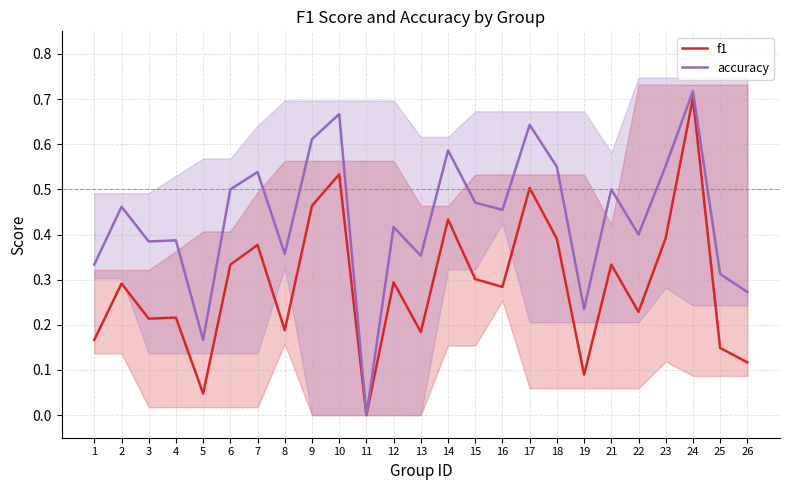

What are all the series names shown in the legend?

f1, accuracy